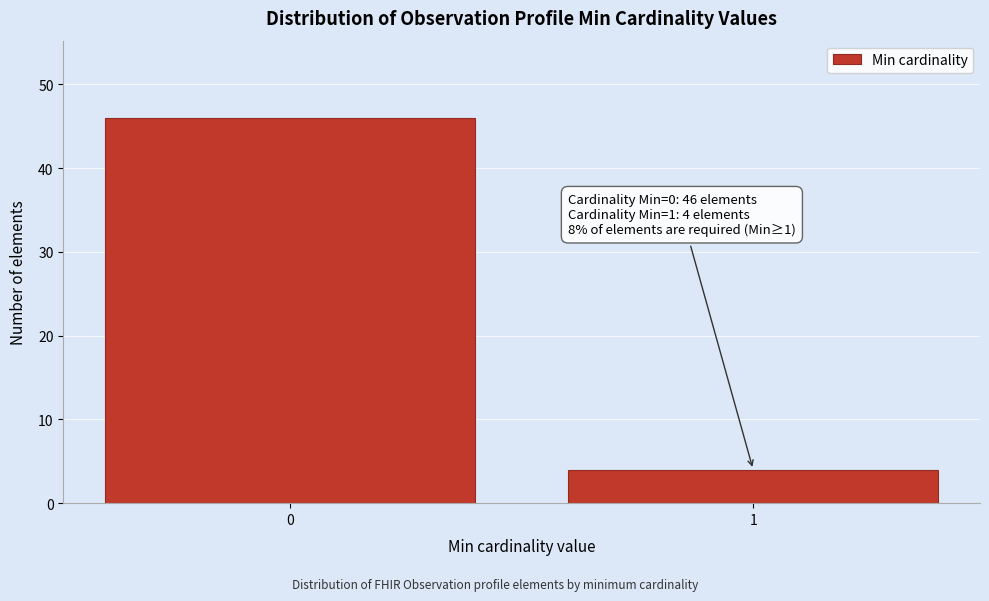

Reading right to left, transcribe all the data shown in this chart.

1=4	0=46